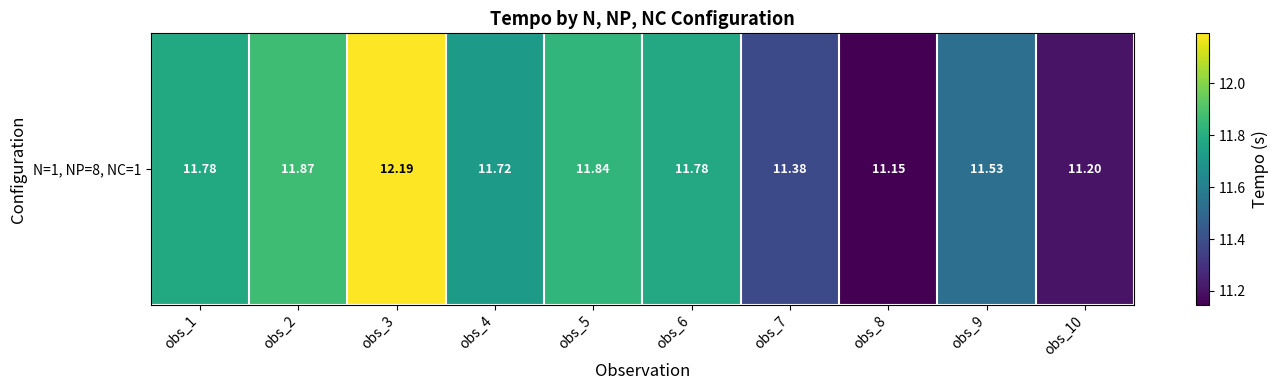

Count the values in the range 11 to 12.

9